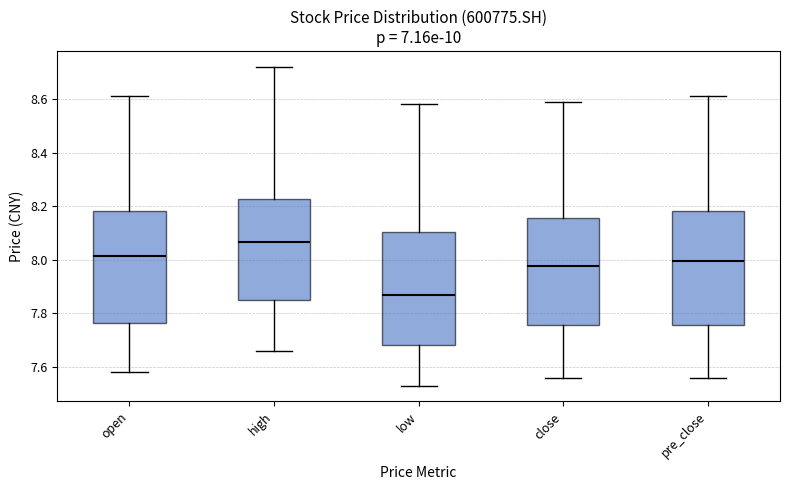

Which box's median line is the highest?

high